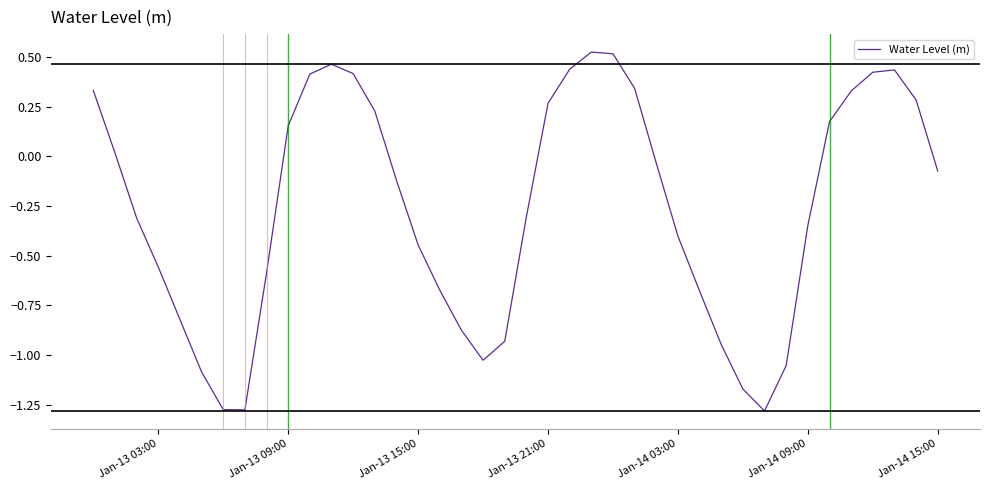

What is the difference between the maximum and minimum values?

1.8